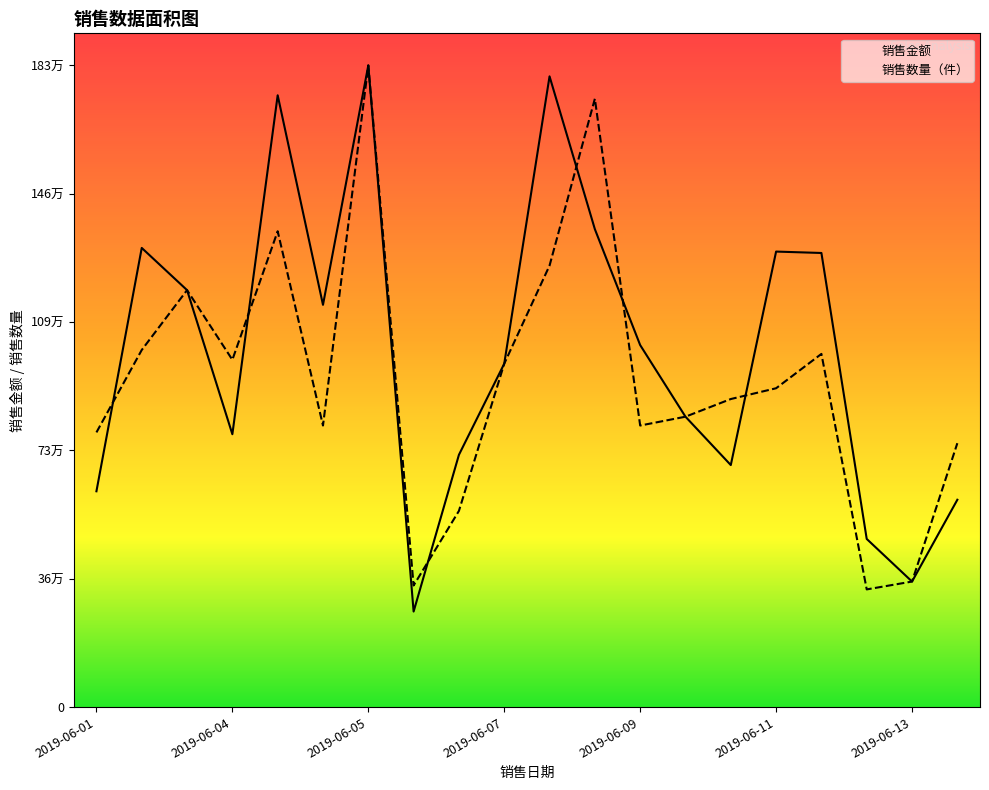

Rank the series at 2019-06-01 from highest to lowest value.

销售数量（件）, 销售金额